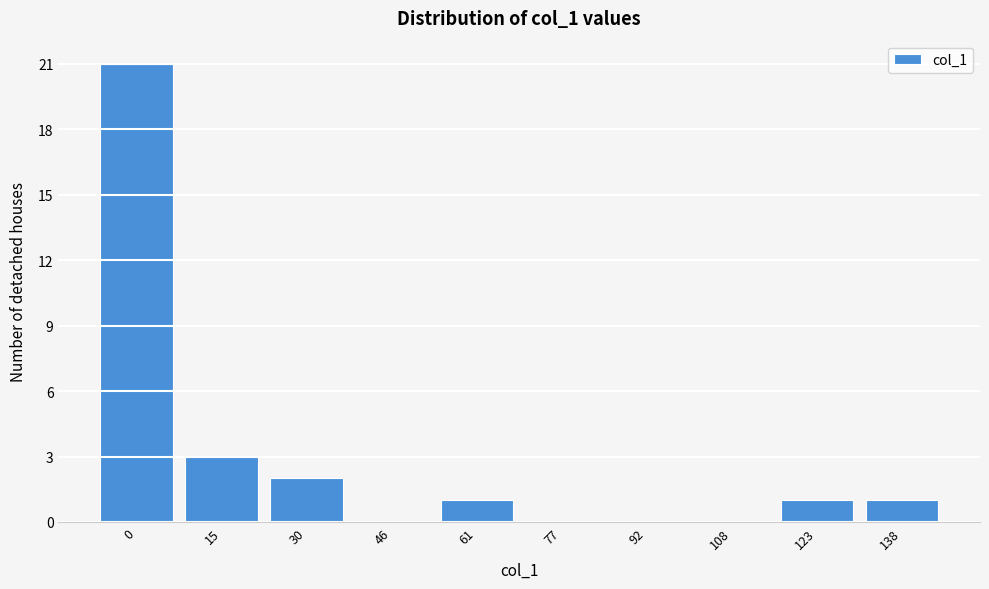

Reading left to right, transcribe all the data shown in this chart.

0=21	15=3	30=2	46=0	61=1	77=0	92=0	108=0	123=1	138=1